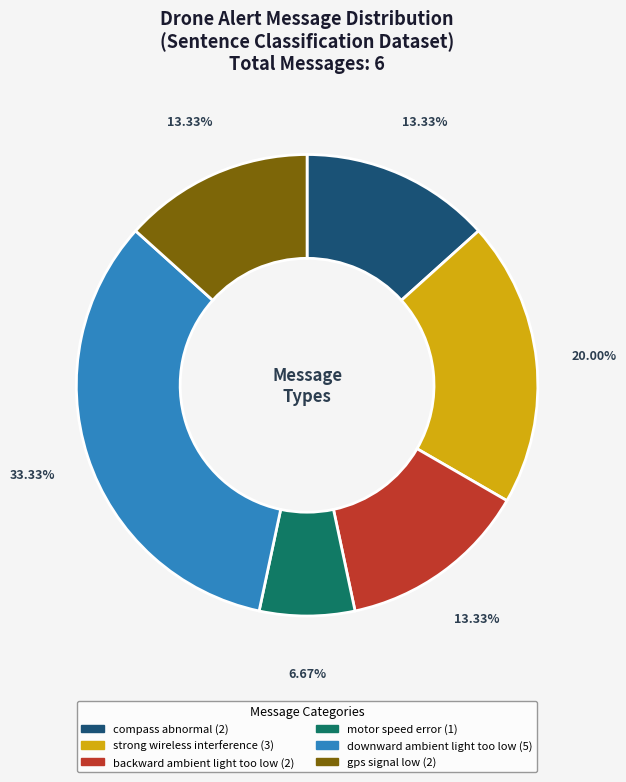

Does any single category account for the majority?

No